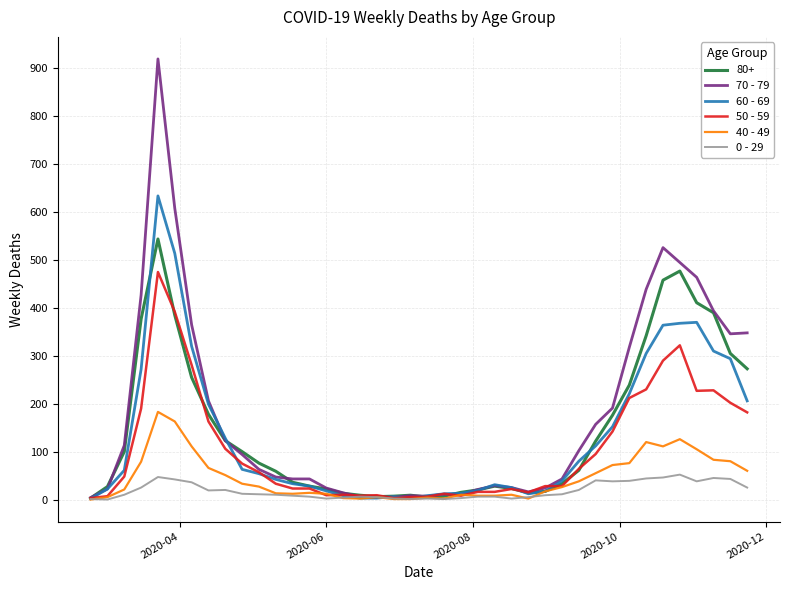

Which series has the widest spread of values?

70 - 79